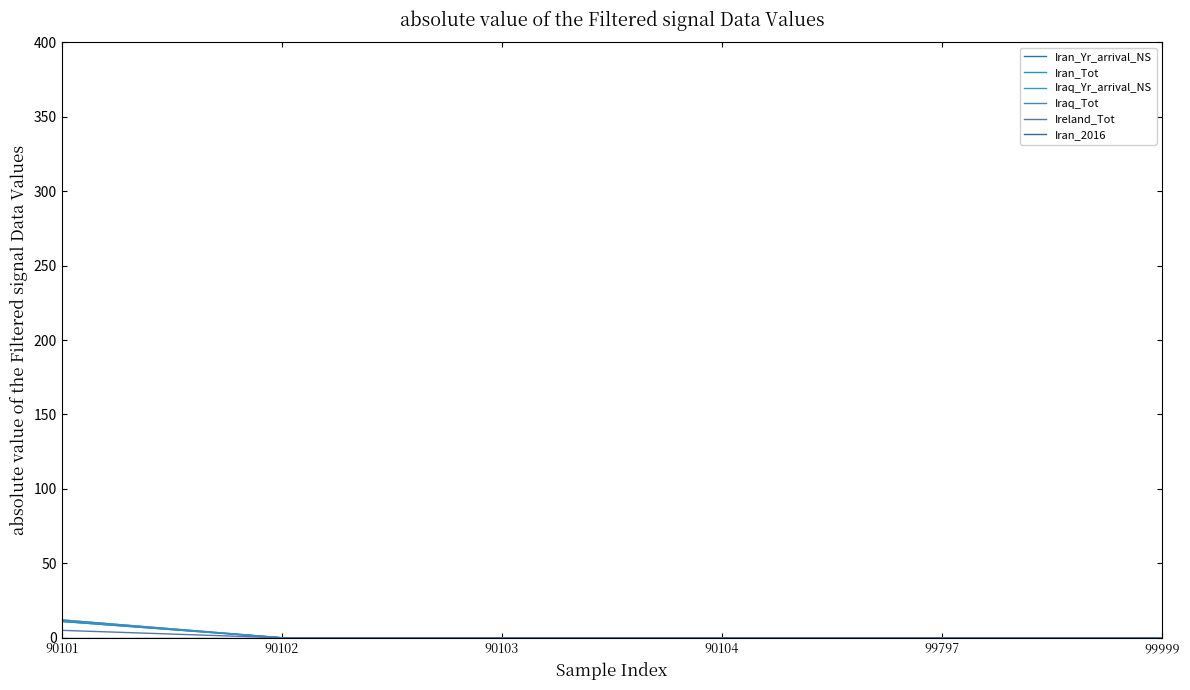

True or false: Iraq_Yr_arrival_NS and Iran_Tot cross at least once.

False